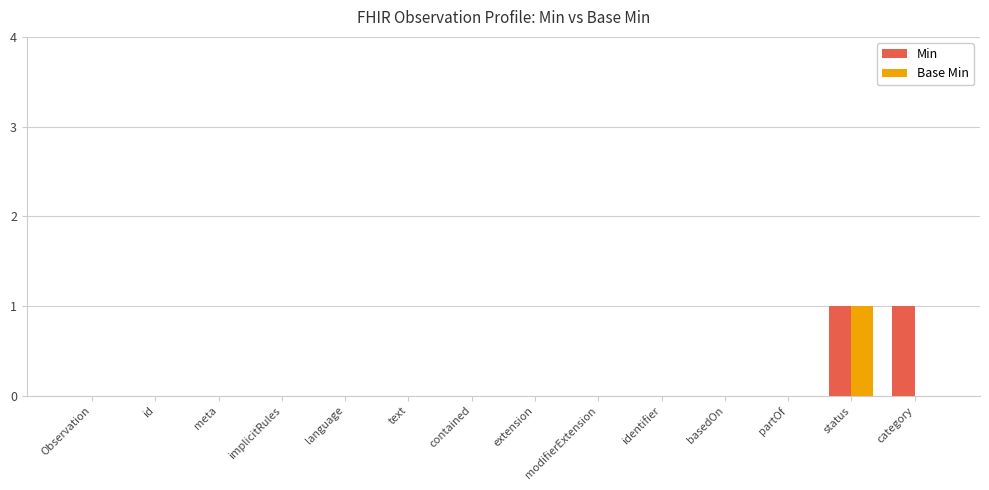

At which category is the sum across all series the highest?

status